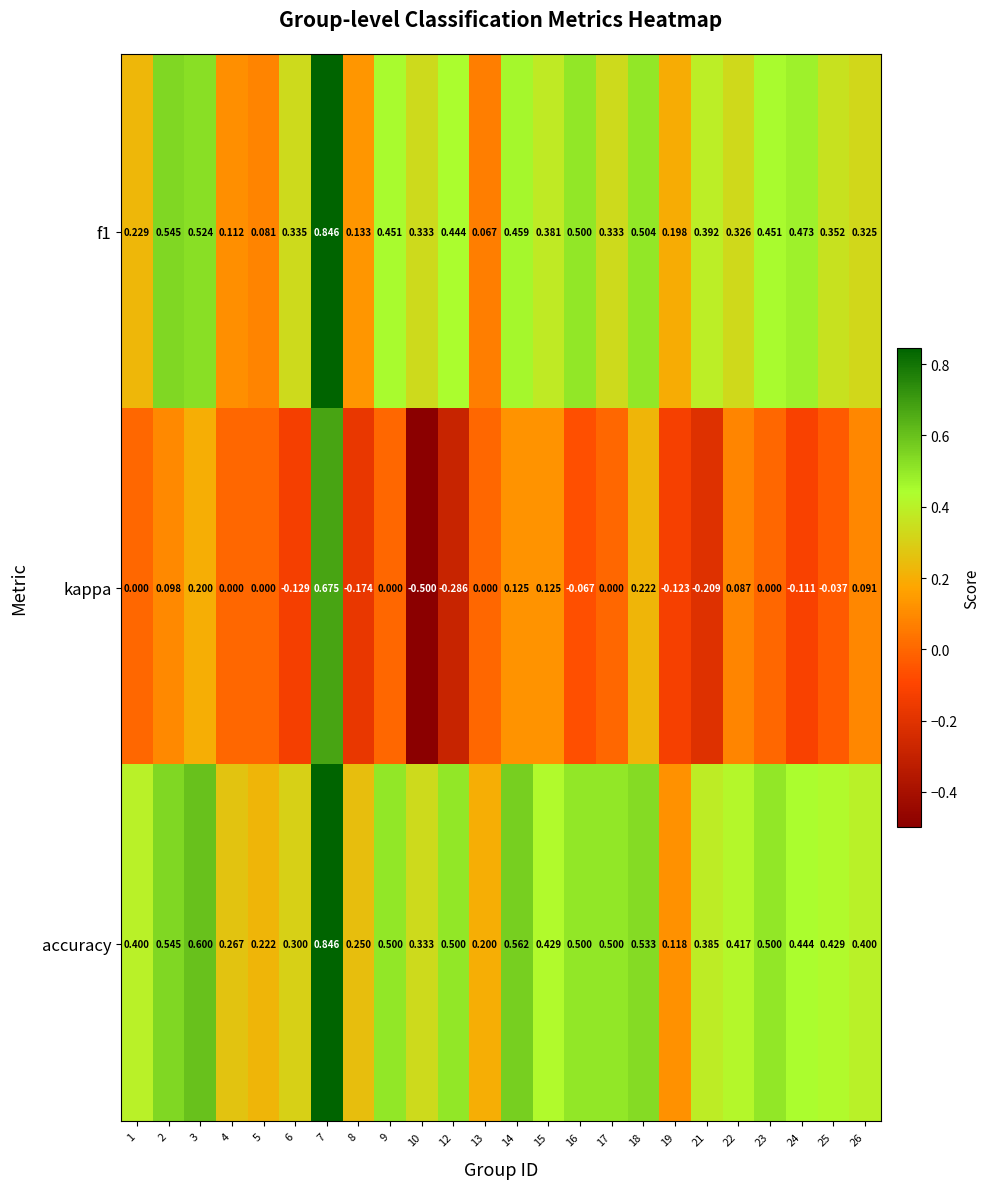

Which series has the largest total across all categories?

accuracy